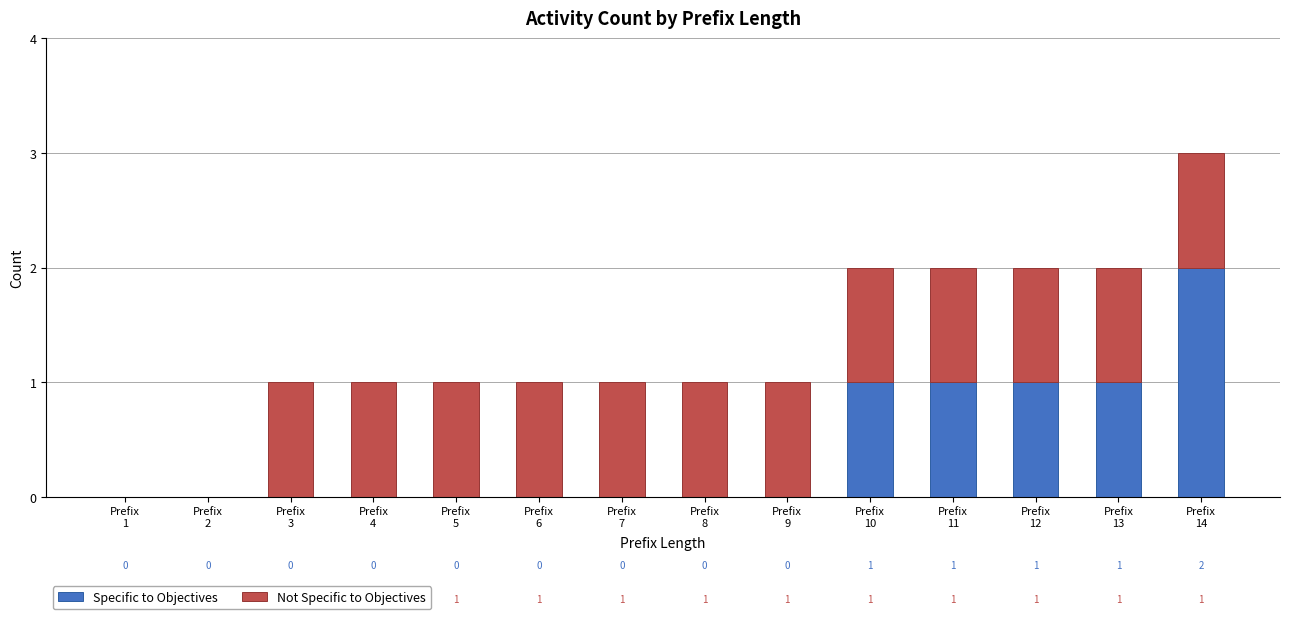

How many data points in Specific to Objectives are above 0?

5